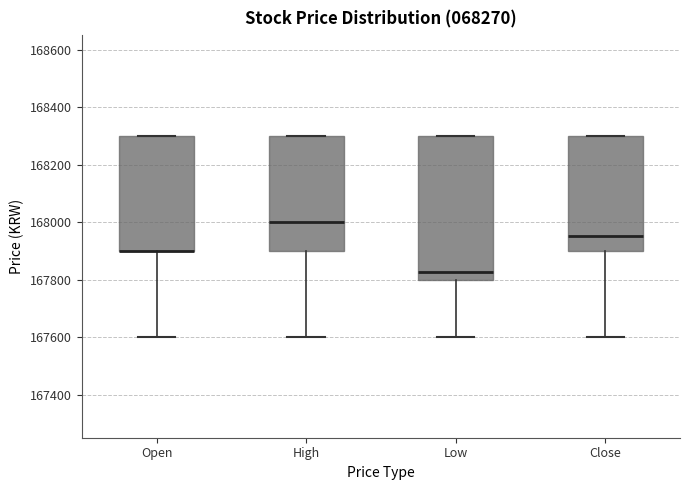

Which box is the tallest, from its lower edge to its upper edge?

Low